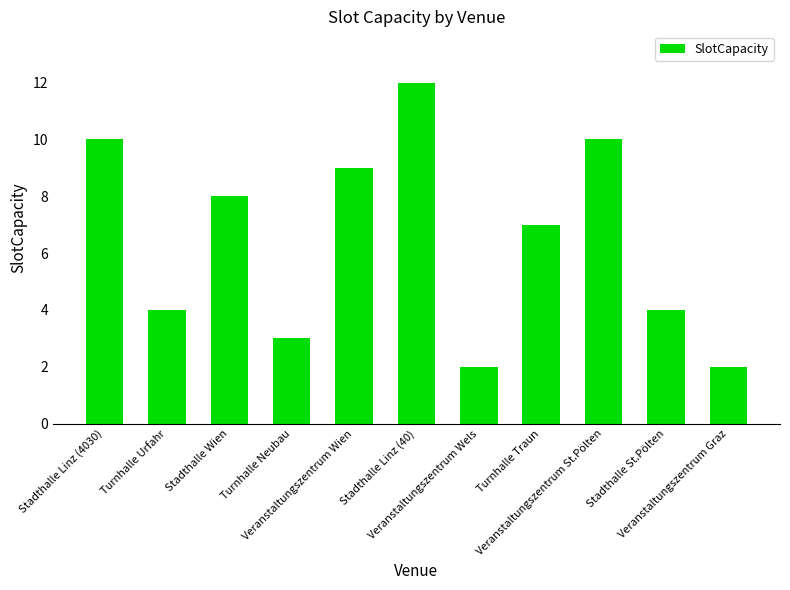

What is the average value?

6